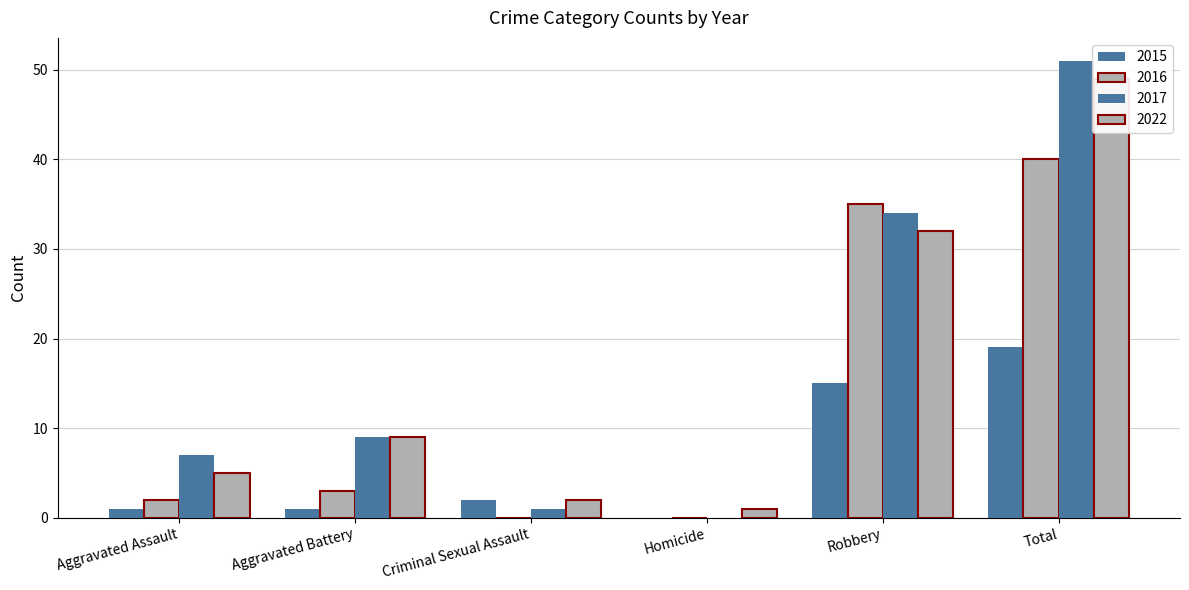

List the labels in order of 2016 value, largest first.

Total, Robbery, Aggravated Battery, Aggravated Assault, Criminal Sexual Assault, Homicide